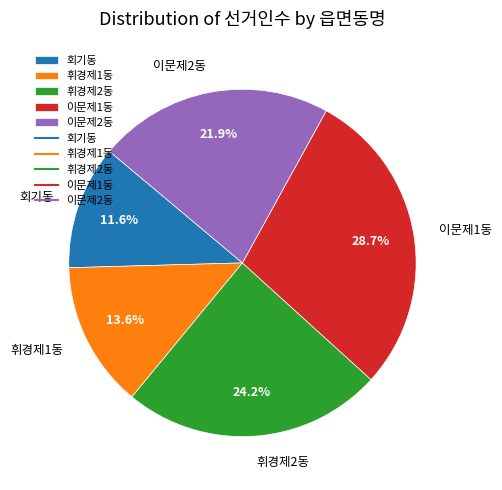

Which slice is the largest?

이문제1동